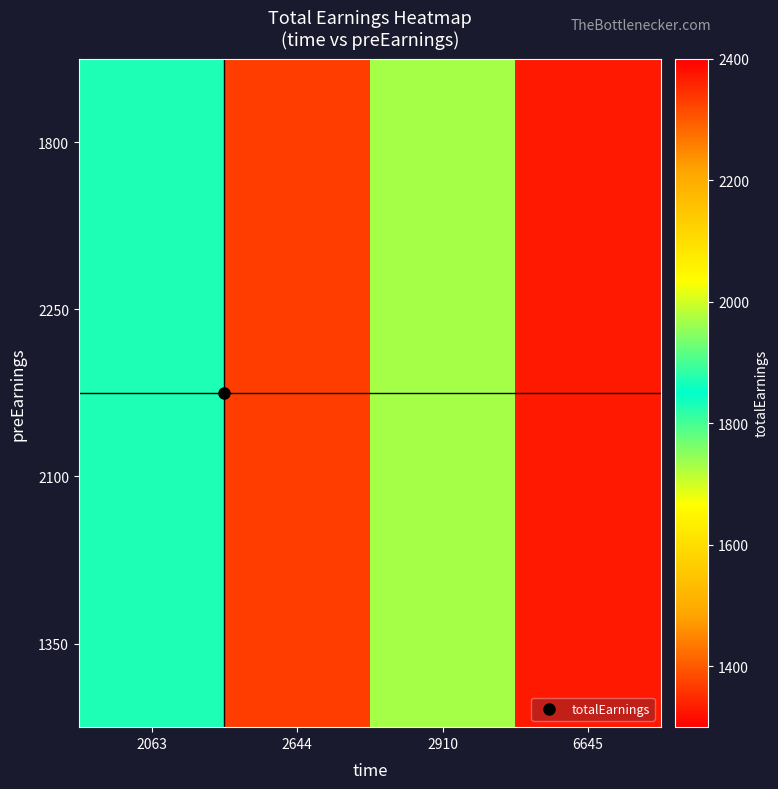

Reading left to right, list all the values displayed in this chart.

1800: 2063=1870.8	2644=2329.8	2910=1969.8	6645=1329.8
2250: 2063=1870.8	2644=2329.8	2910=1969.8	6645=1329.8
2100: 2063=1870.8	2644=2329.8	2910=1969.8	6645=1329.8
1350: 2063=1870.8	2644=2329.8	2910=1969.8	6645=1329.8